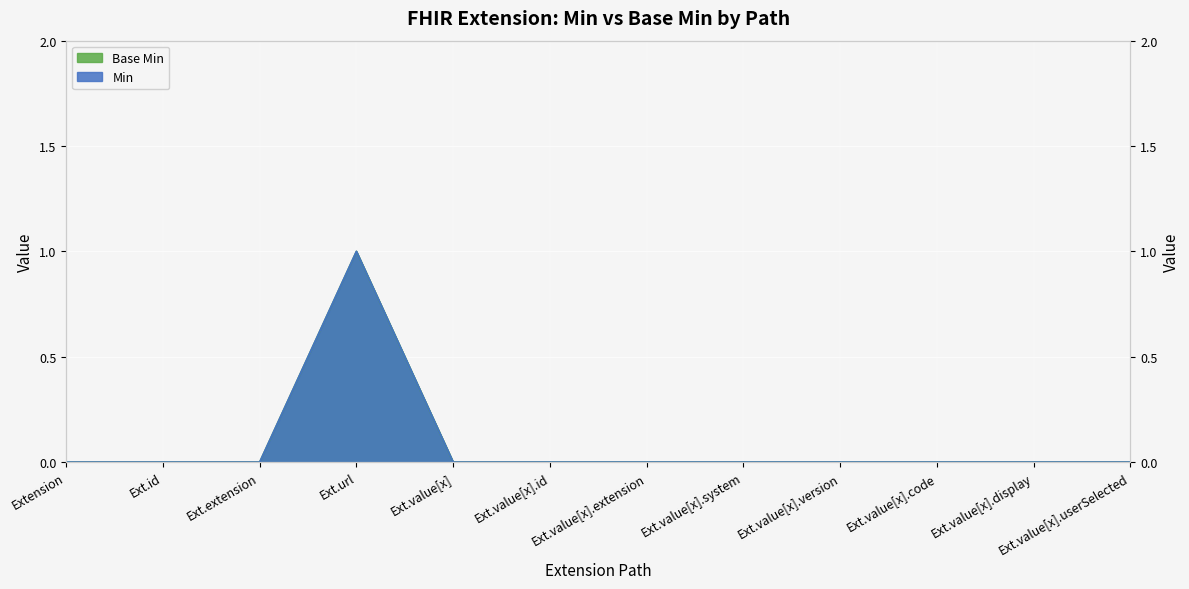

At which category does Base Min reach its first local peak?

Ext.url